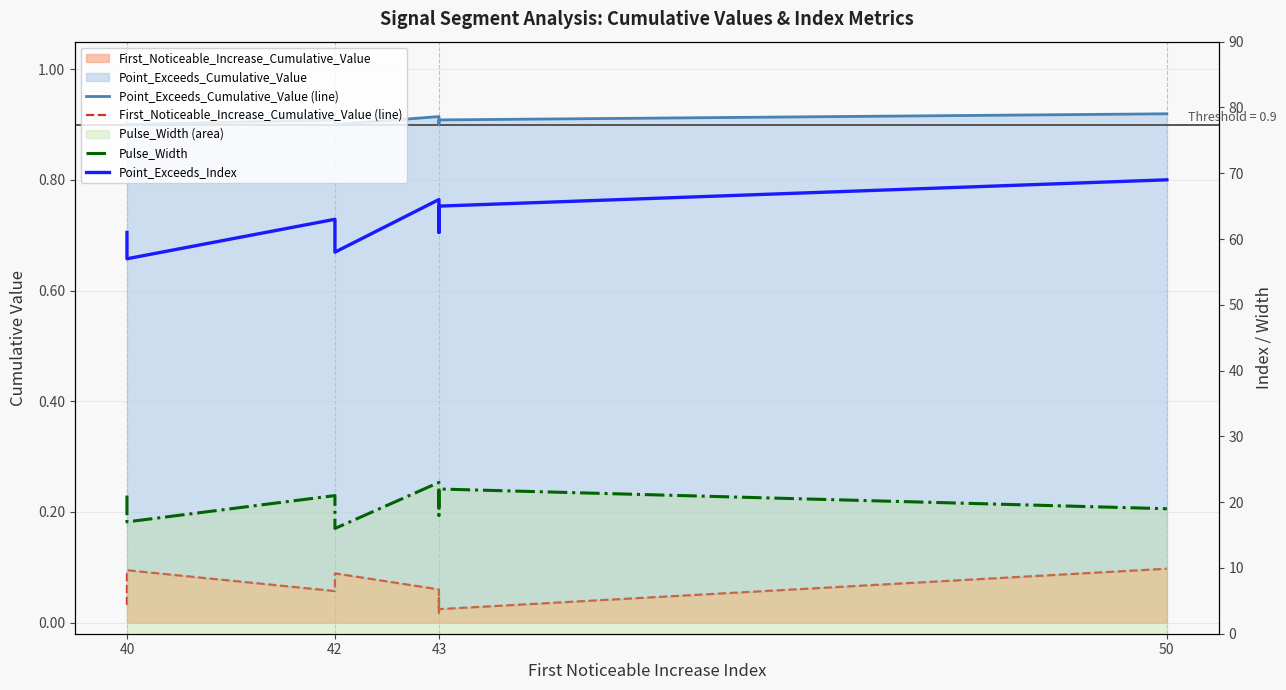

Does the chart display data point markers on the line(s)?

No